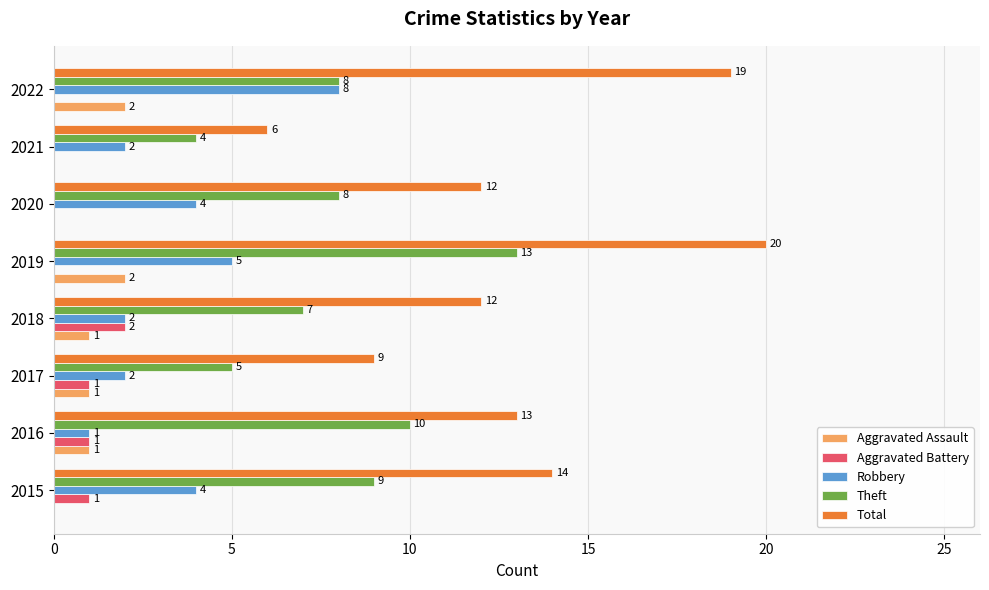

What is the approximate value of Theft at 2019?

13